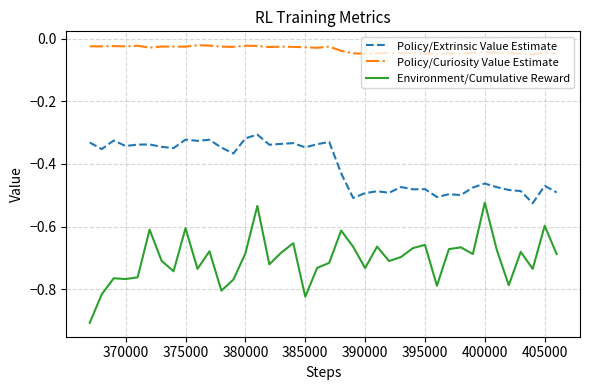

True or false: Environment/Cumulative Reward and Policy/Extrinsic Value Estimate intersect in this chart.

False